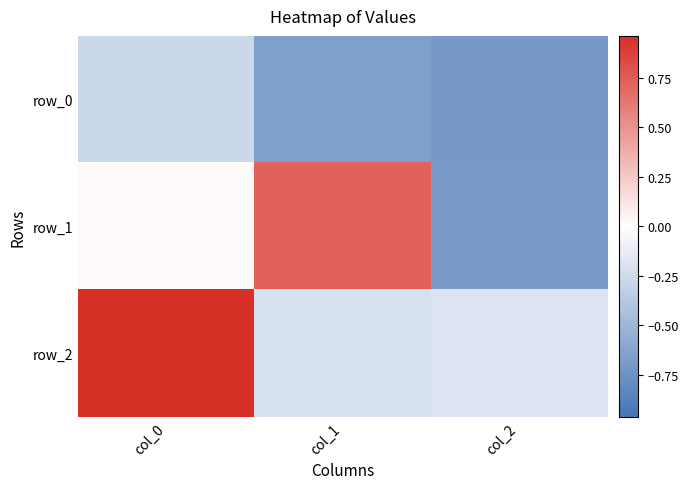

What is the minimum value shown in the chart?

-0.7